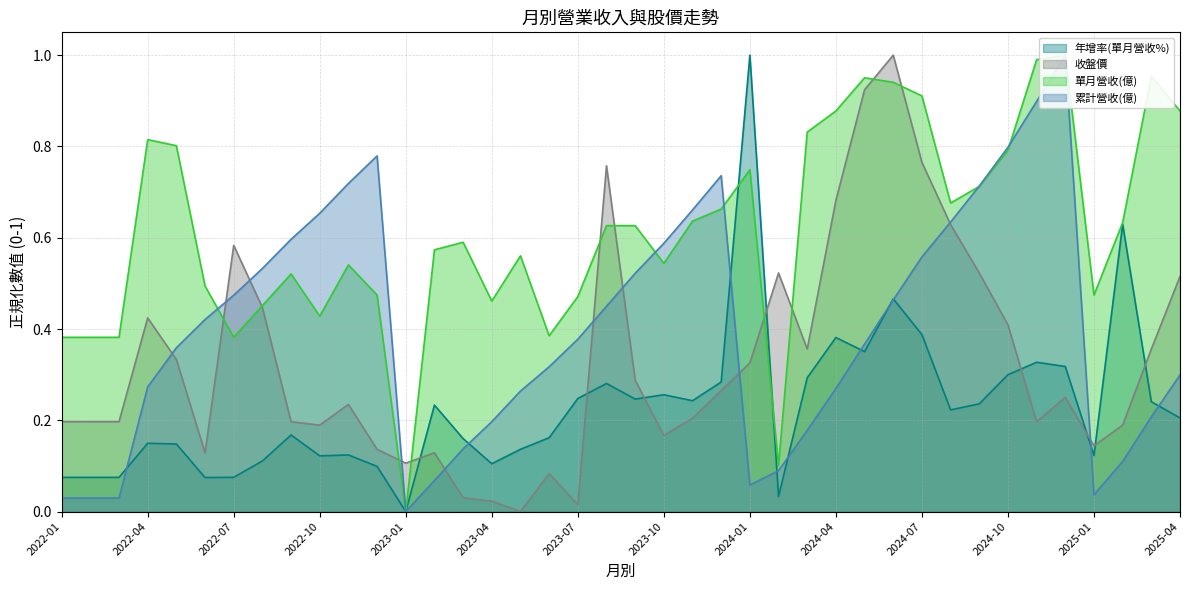

At which label does 單月營收(億) reach its minimum?

2023-01